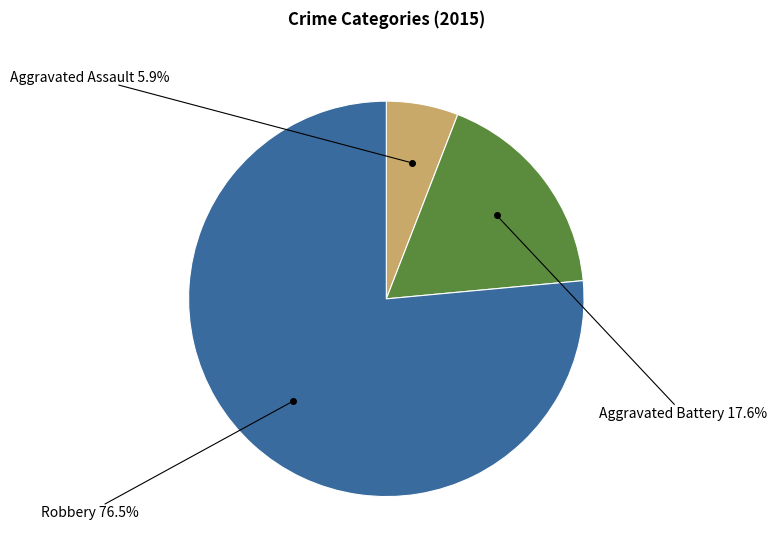

Do Aggravated Battery and Aggravated Assault together represent more than half of the pie?

No